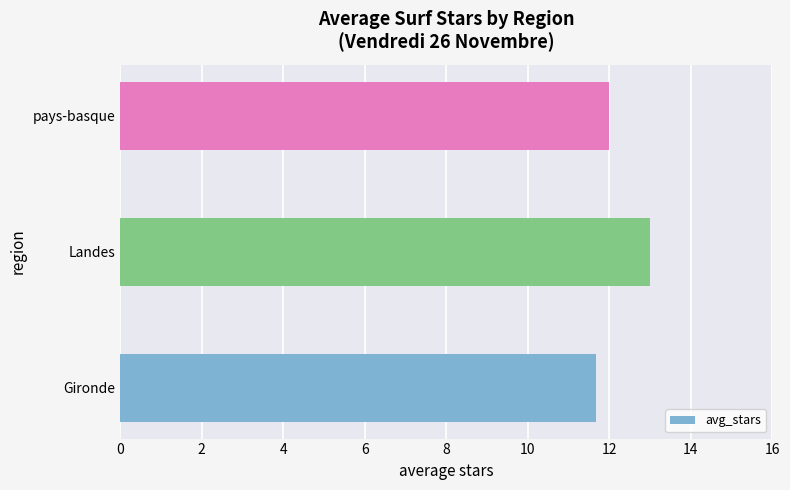

What is the average value?

12.2